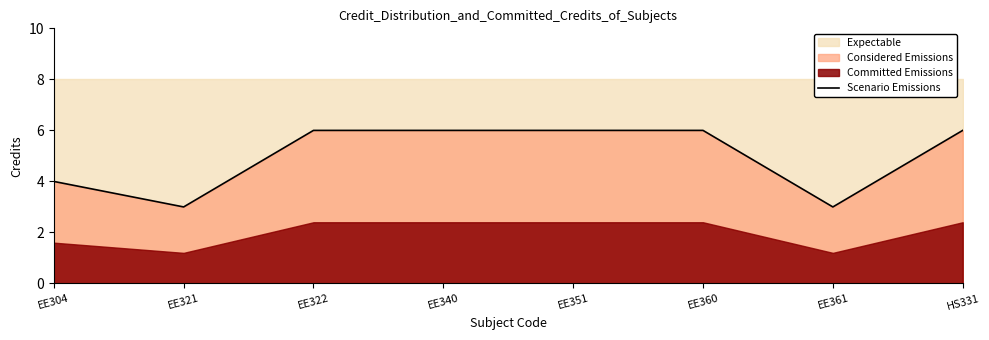

Count the values in the range 4 to 6.

6